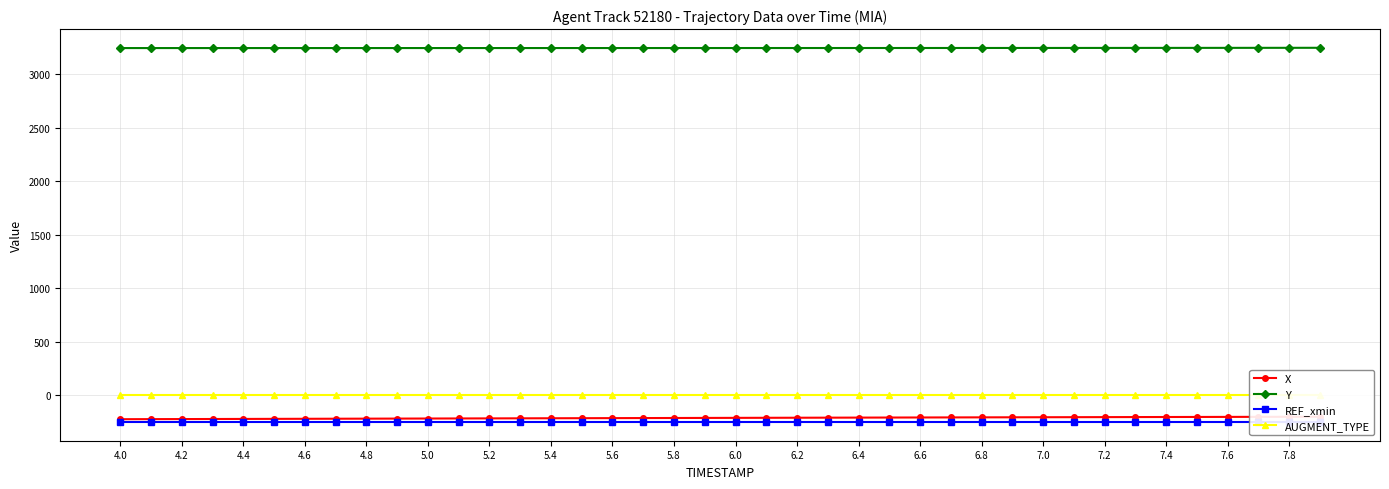

What is the value of the REF_xmin point at the 5th from the left?

-251.5